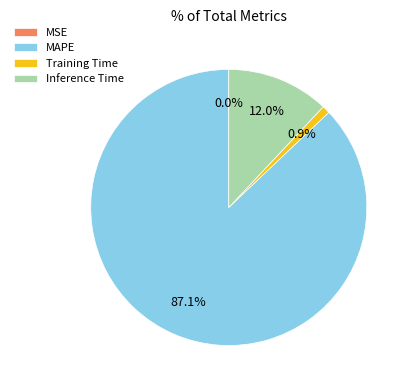

Is there any slice that represents more than half of the pie?

Yes